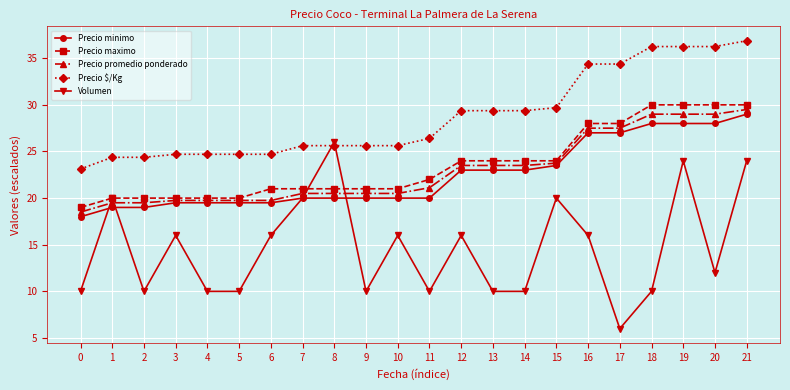

True or false: Precio promedio ponderado and Precio $/Kg intersect in this chart.

False